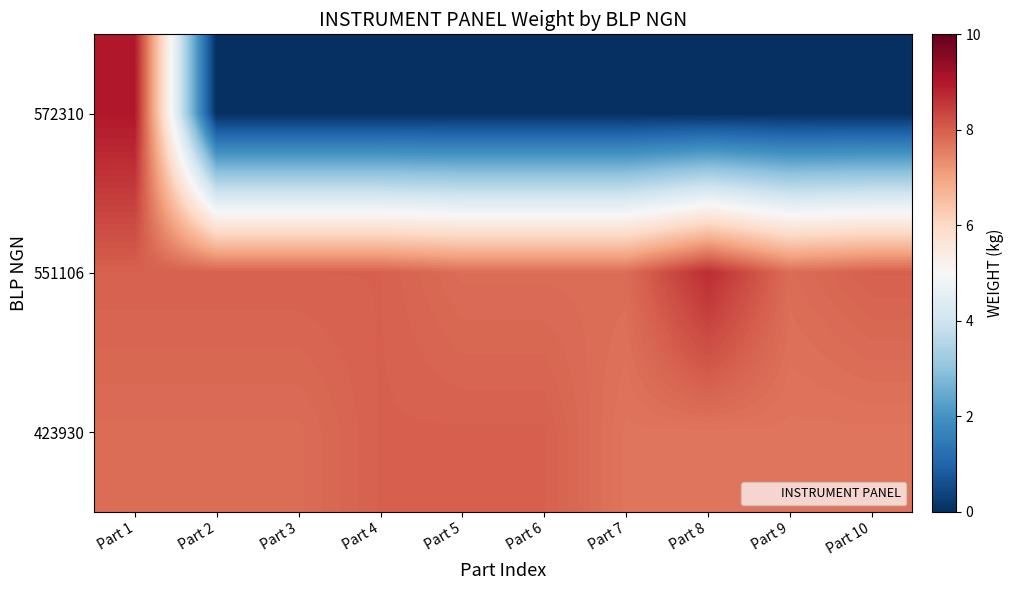

At how many categories does at least one series exceed 3?

10